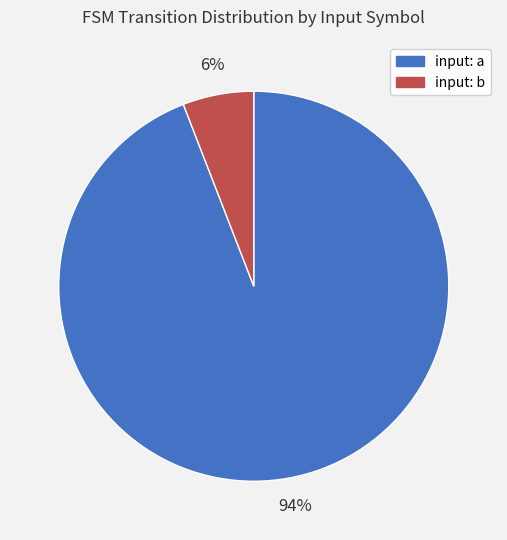

To the nearest percent, what is the average slice percentage?

50%